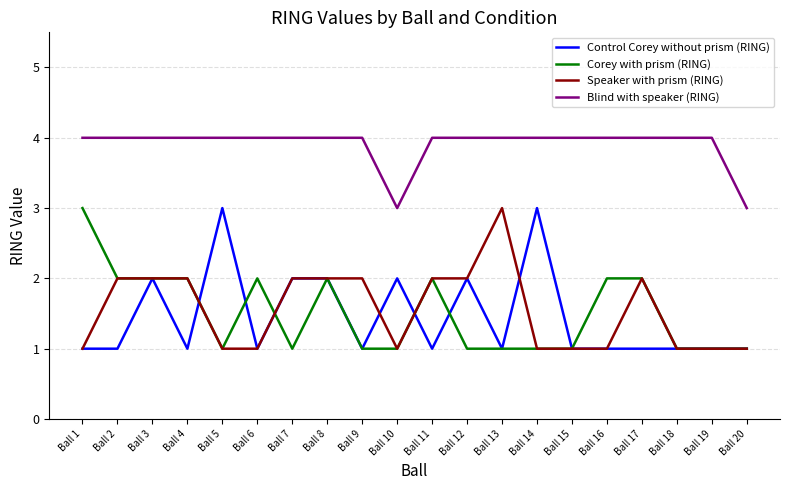

Reading left to right, list all the values displayed in this chart.

Control Corey without prism (RING): 1	1	2	1	3	1	2	2	1	2	1	2	1	3	1	1	1	1	1	1
Corey with prism (RING): 3	2	2	2	1	2	1	2	1	1	2	1	1	1	1	2	2	1	1	1
Speaker with prism (RING): 1	2	2	2	1	1	2	2	2	1	2	2	3	1	1	1	2	1	1	1
Blind with speaker (RING): 4	4	4	4	4	4	4	4	4	3	4	4	4	4	4	4	4	4	4	3